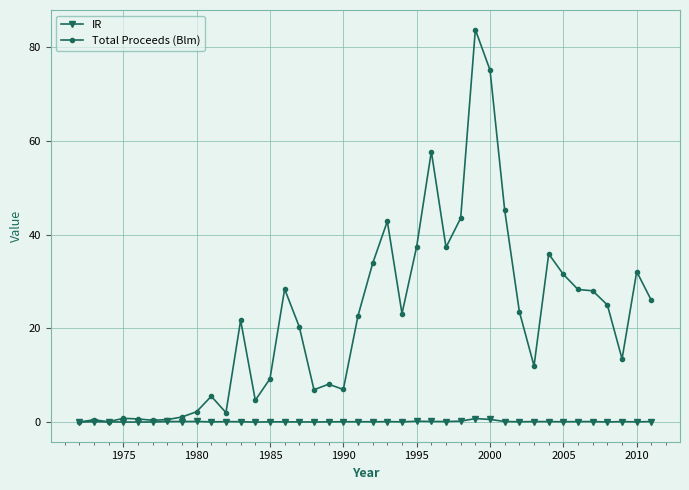

Which series has the largest total across all categories?

Total Proceeds (Blm)